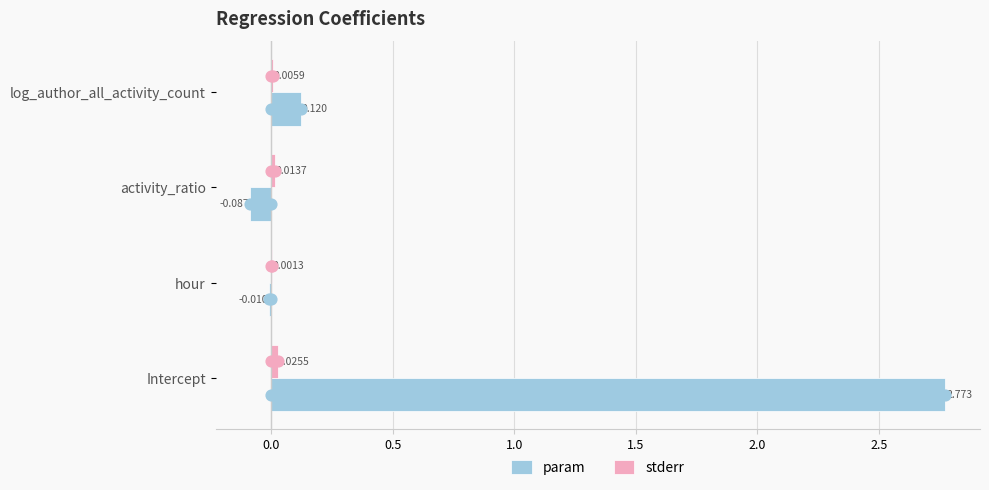

Which series contains the highest Y value?

param